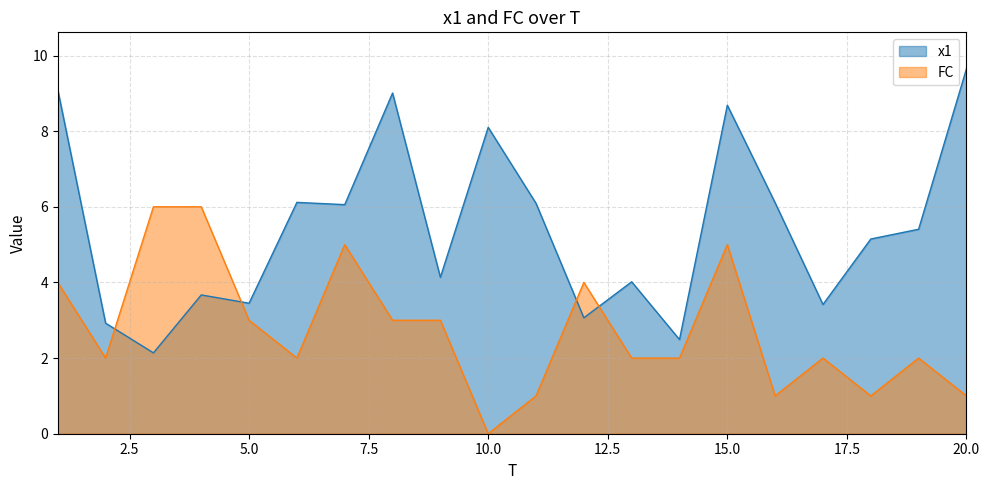

Where is the first local minimum for x1?

3